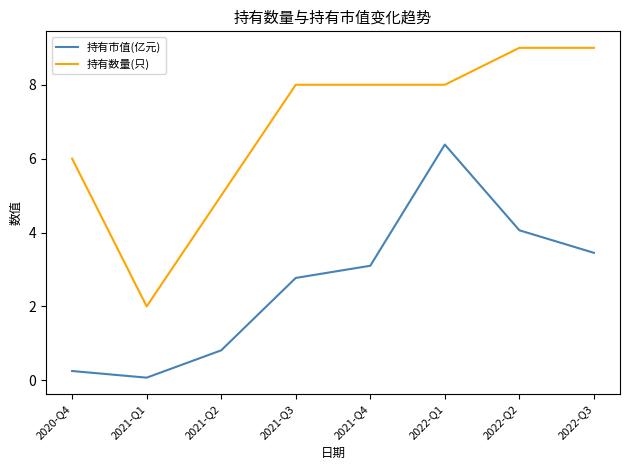

What position from the left is 2021-Q3?

4